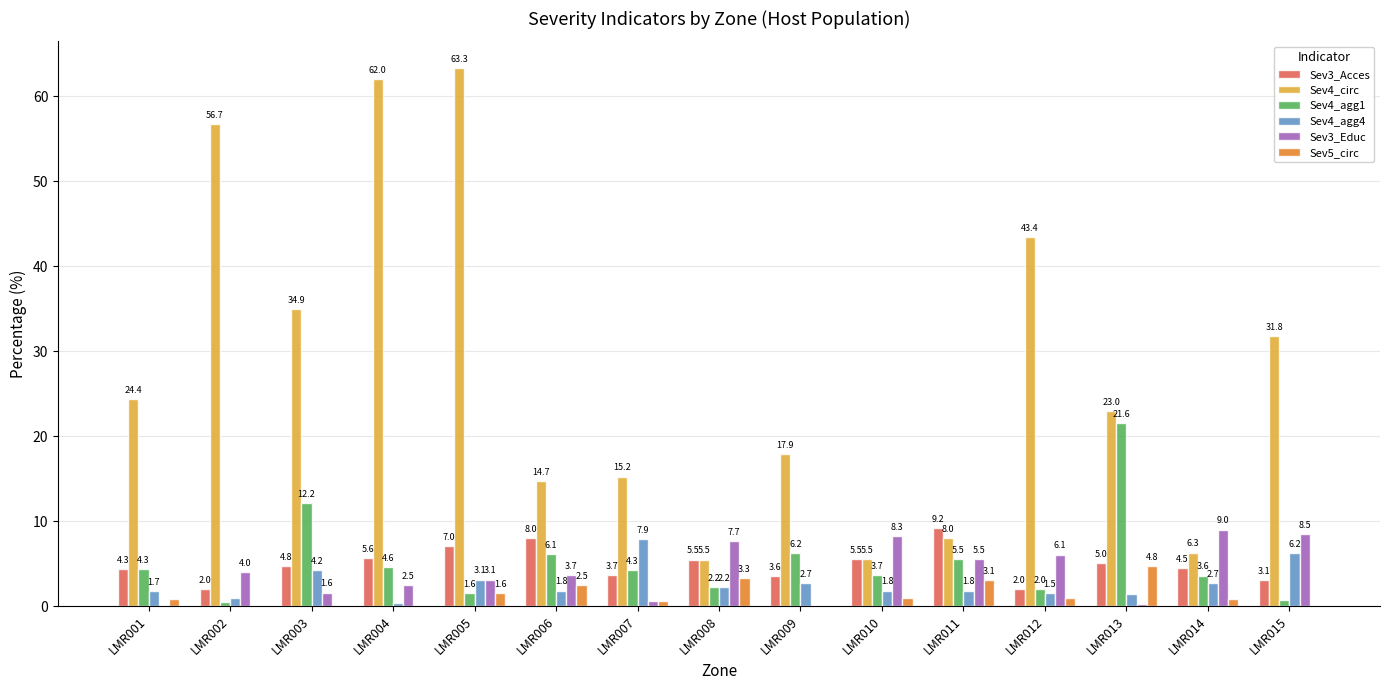

Between LMR005 and LMR011, which series saw the biggest shift?

Sev4_circ